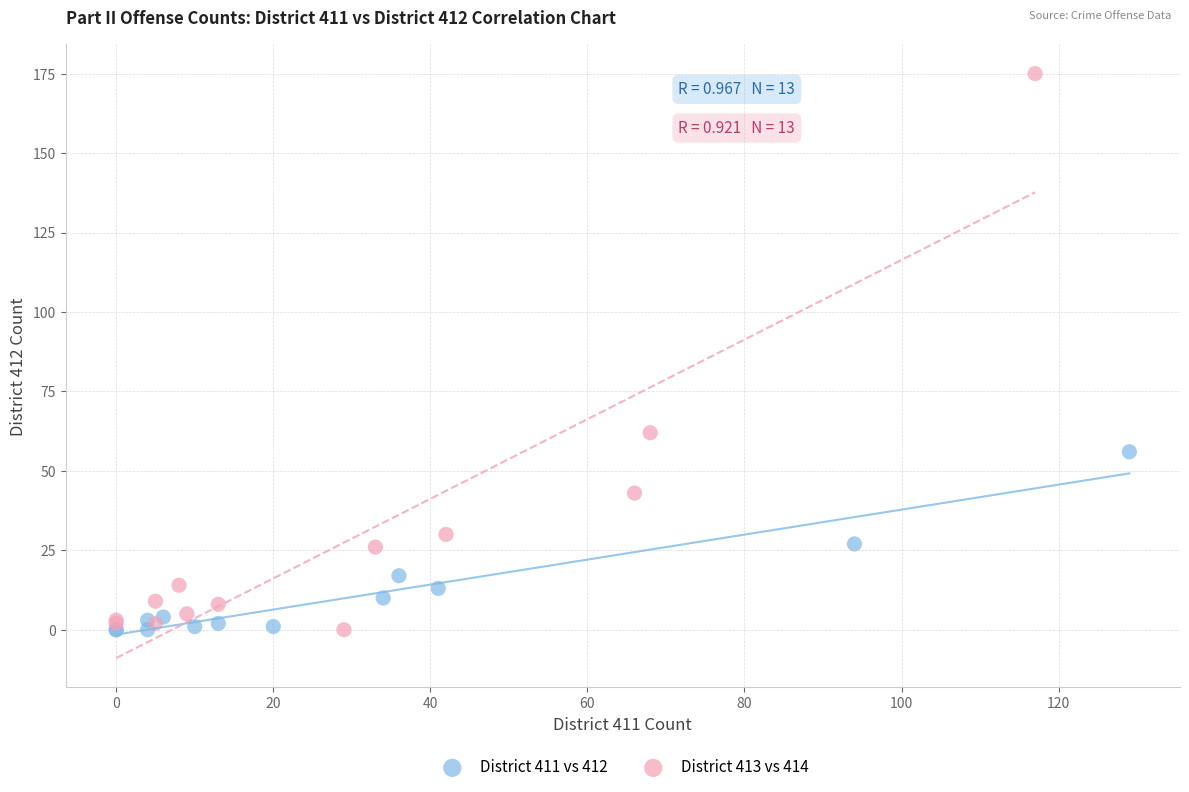

Which series contains the highest Y value?

District 413 vs 414